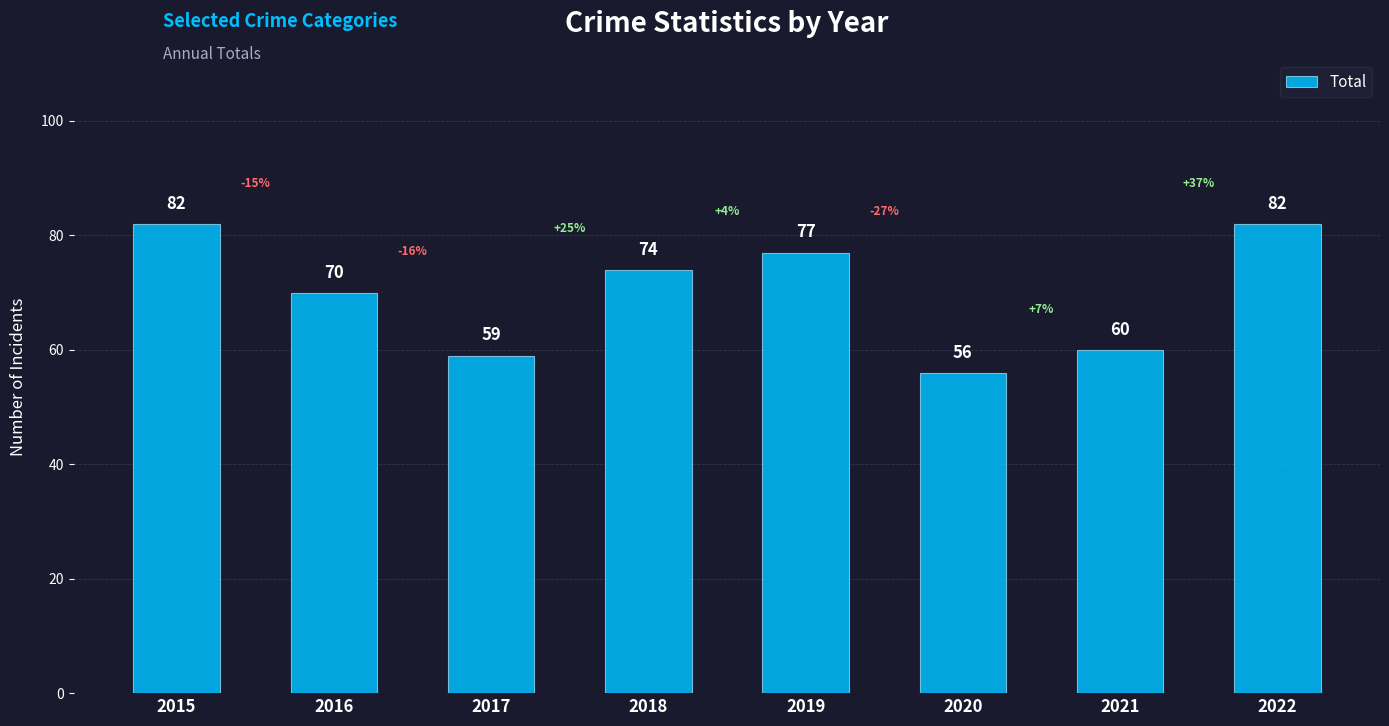

How many categories are shown in the chart?

8